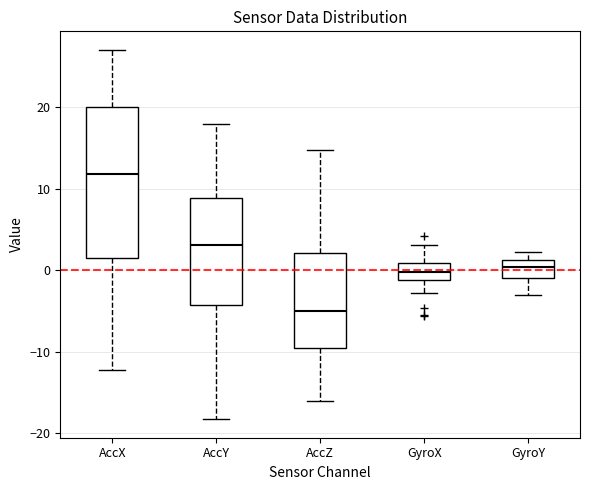

Comparing the boxes themselves (not the whiskers), which one is the tallest?

AccX